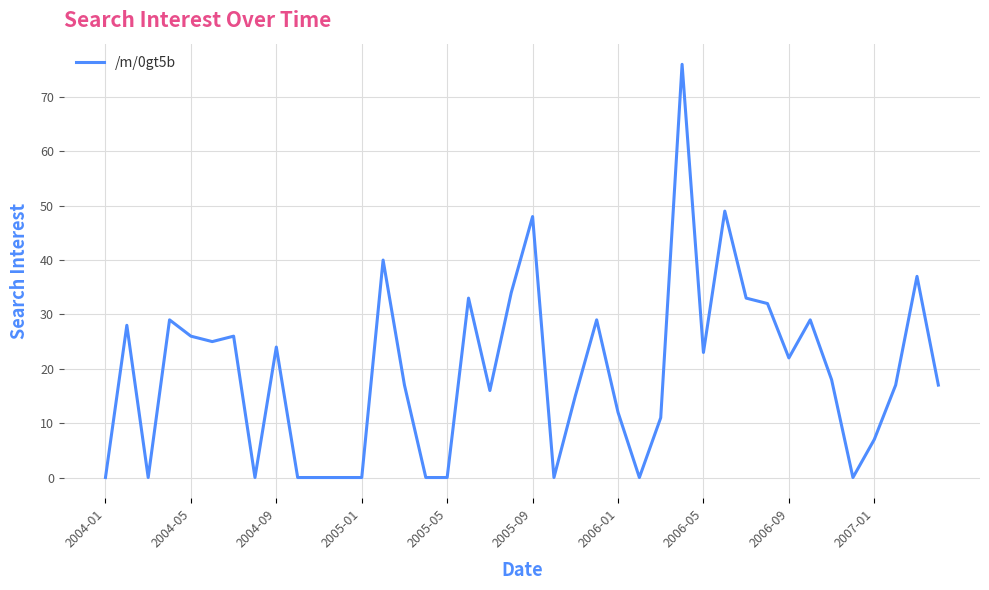

What is the difference between the maximum and minimum values?

76